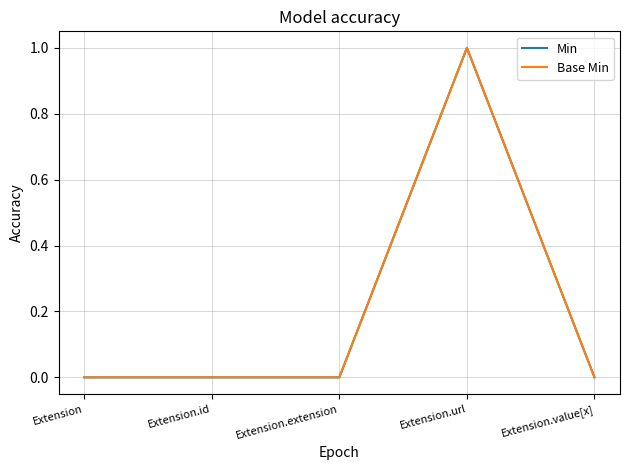

At which category is the sum across all series the highest?

Extension.url